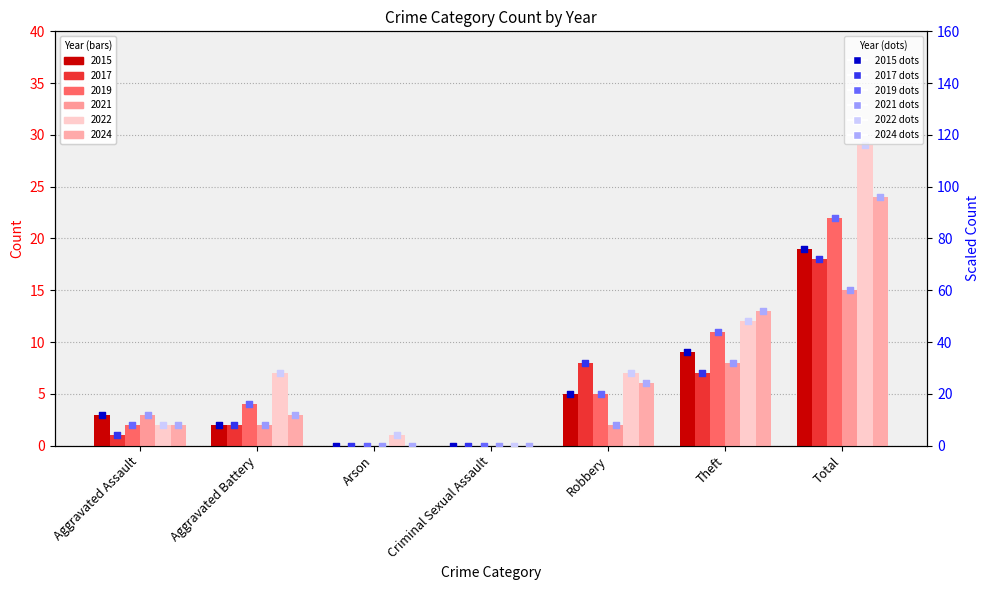

Which series has the largest total across all categories?

2022 (scaled)